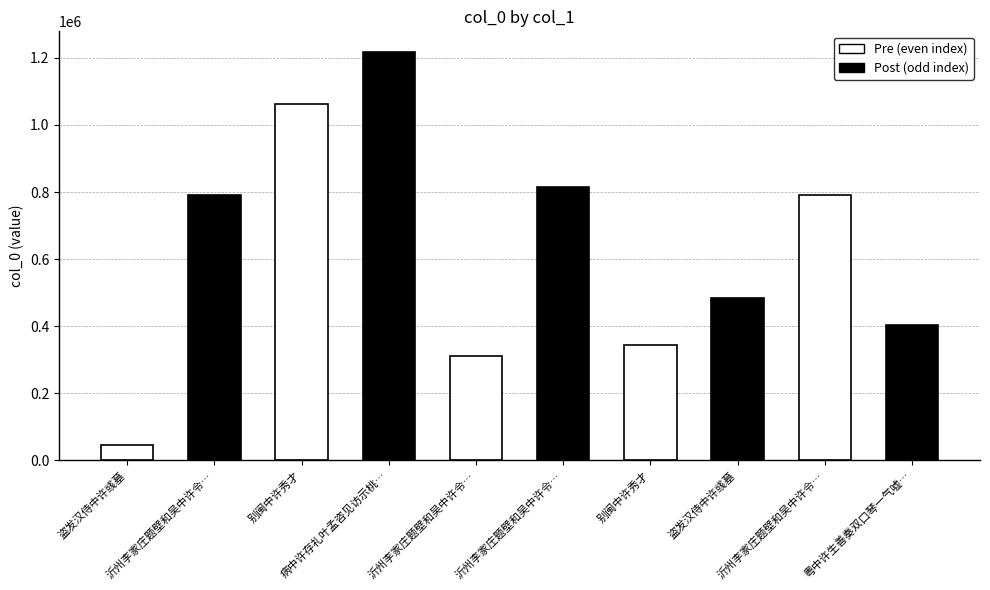

Reading left to right, list all the values displayed in this chart.

盗发汉侍中许彧墓=47103	沂州李家庄题壁和吴中许令…=792621	别闽中许秀才=1063557	病中许存礼叶孟咨见访示桃…=1218320	沂州李家庄题壁和吴中许令…=310683	沂州李家庄题壁和吴中许令…=813906	别闽中许秀才=345479	盗发汉侍中许彧墓=485027	沂州李家庄题壁和吴中许令…=792620	粤中许生善奏双口琴一气嘘…=402734